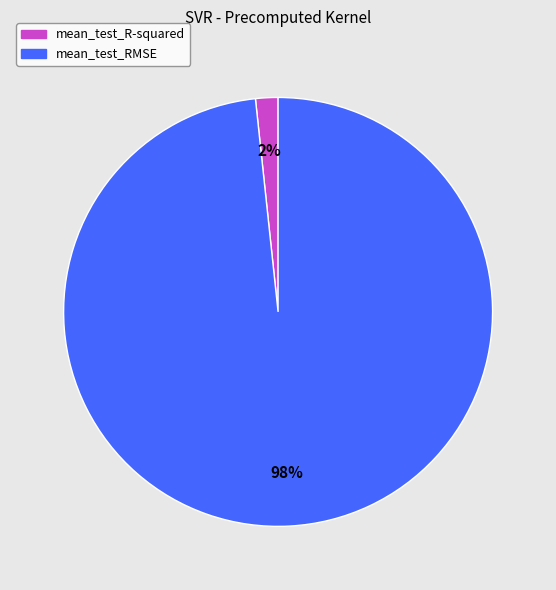

True or false: mean_test_R-squared accounts for 2% of the total.

True